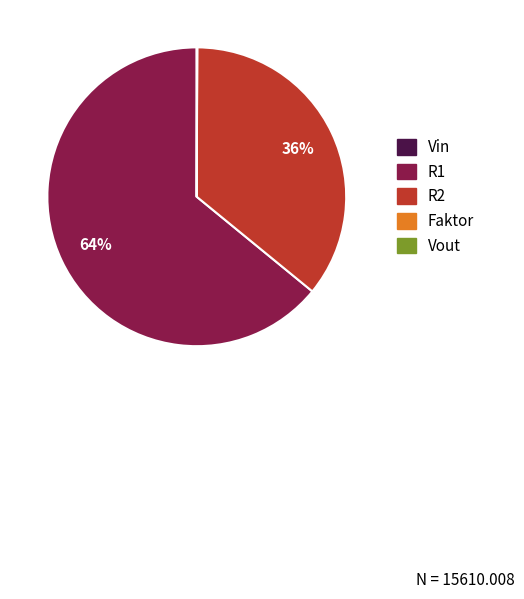

Is it true that R1 is 73% of the pie?

False